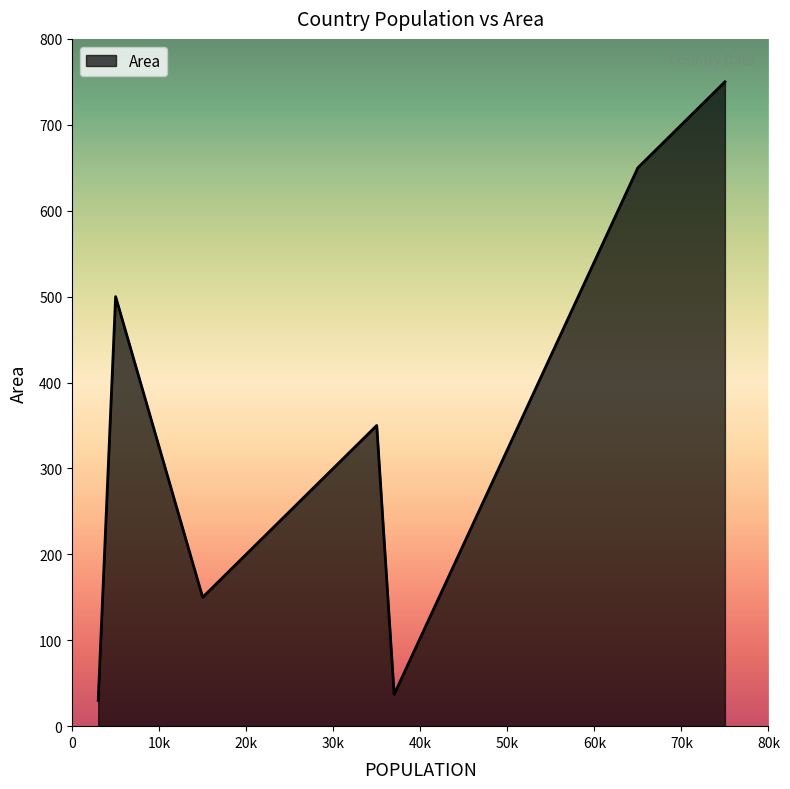

True or false: there are more than 1 points higher than both neighbors.

True